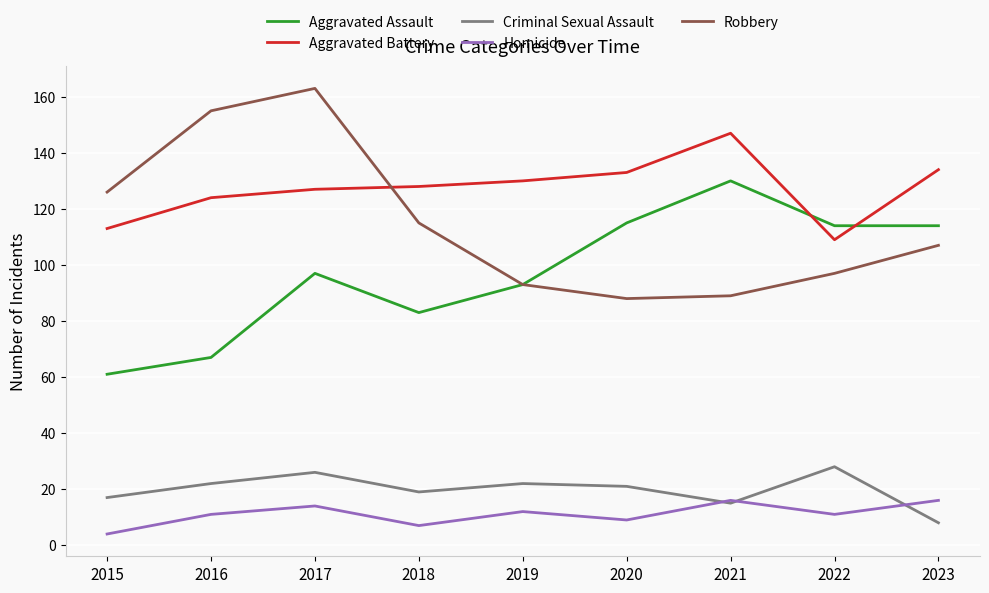

At 2018, list the series in order from largest to smallest.

Aggravated Battery, Robbery, Aggravated Assault, Criminal Sexual Assault, Homicide